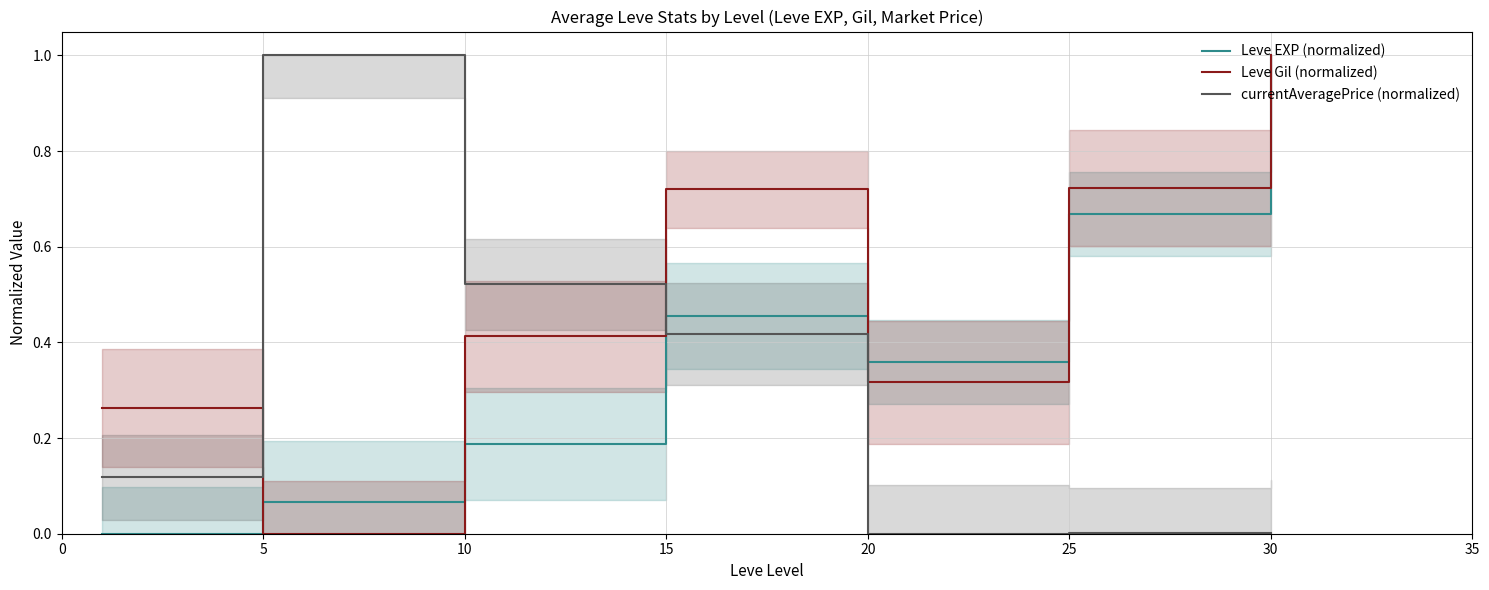

List the series in order of their overall mean, highest first.

Leve Gil (normalized), Leve EXP (normalized), currentAveragePrice (normalized)